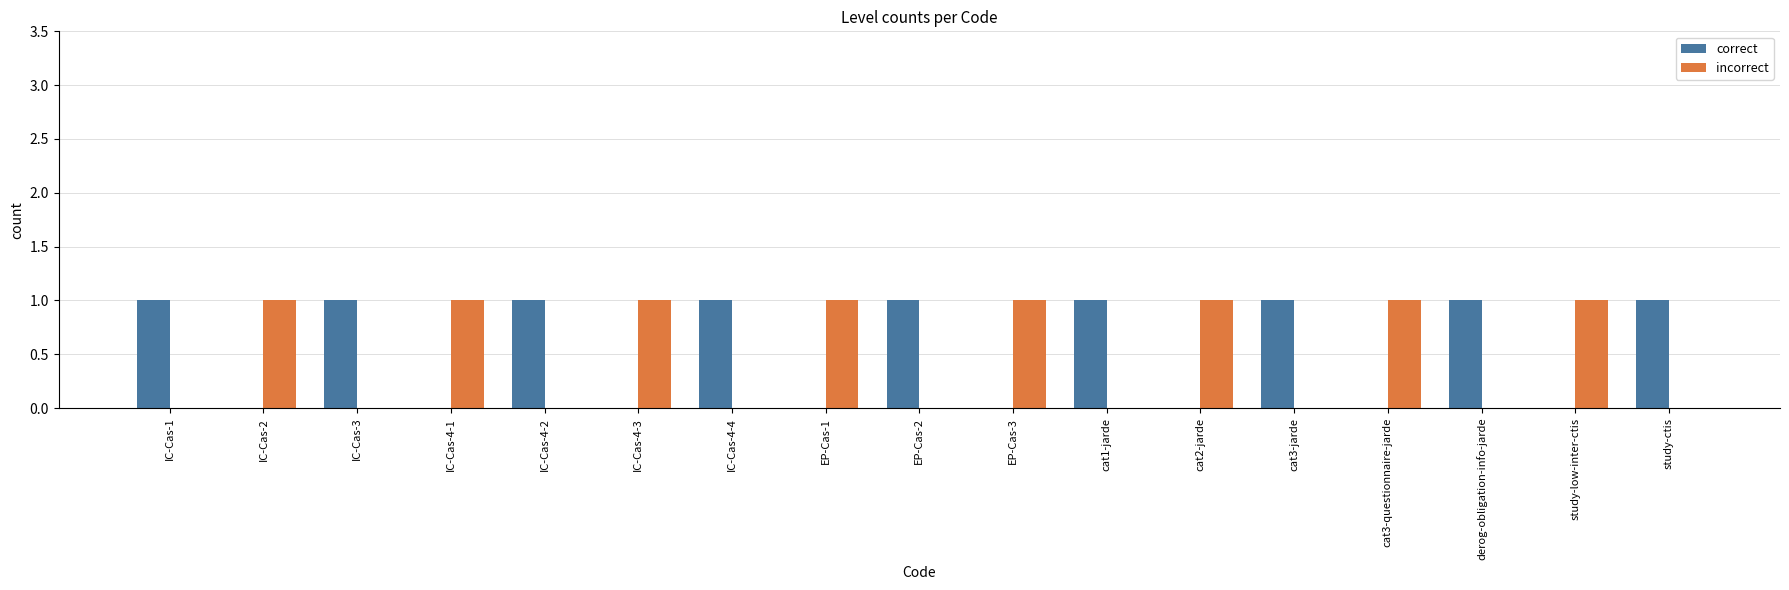

What is the approximate value of correct at cat1-jarde?

1